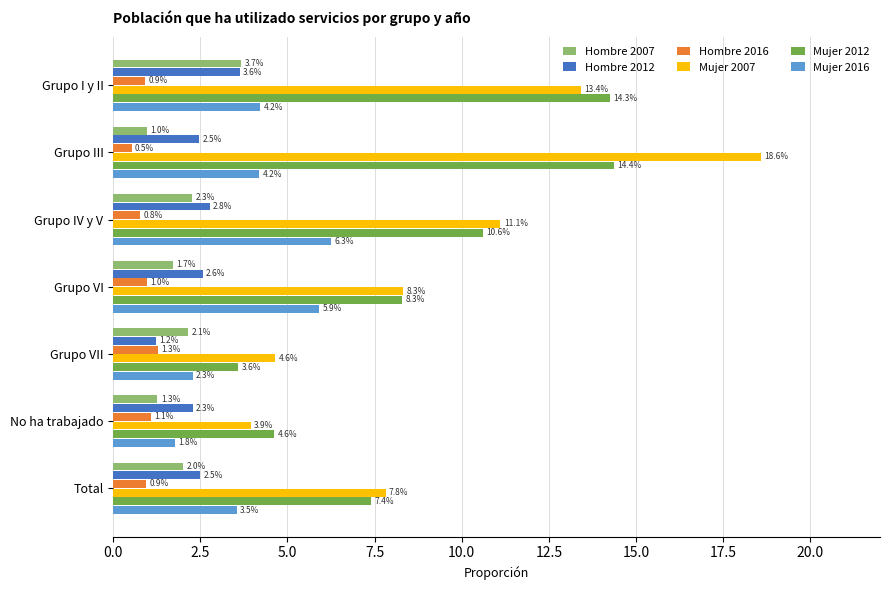

At which label does Mujer 2007 reach its minimum?

No ha trabajado